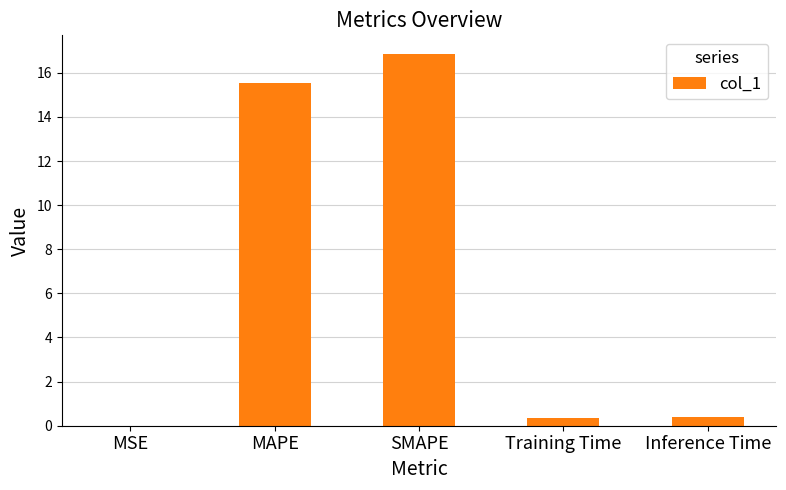

What is the sum of all values?

33.2